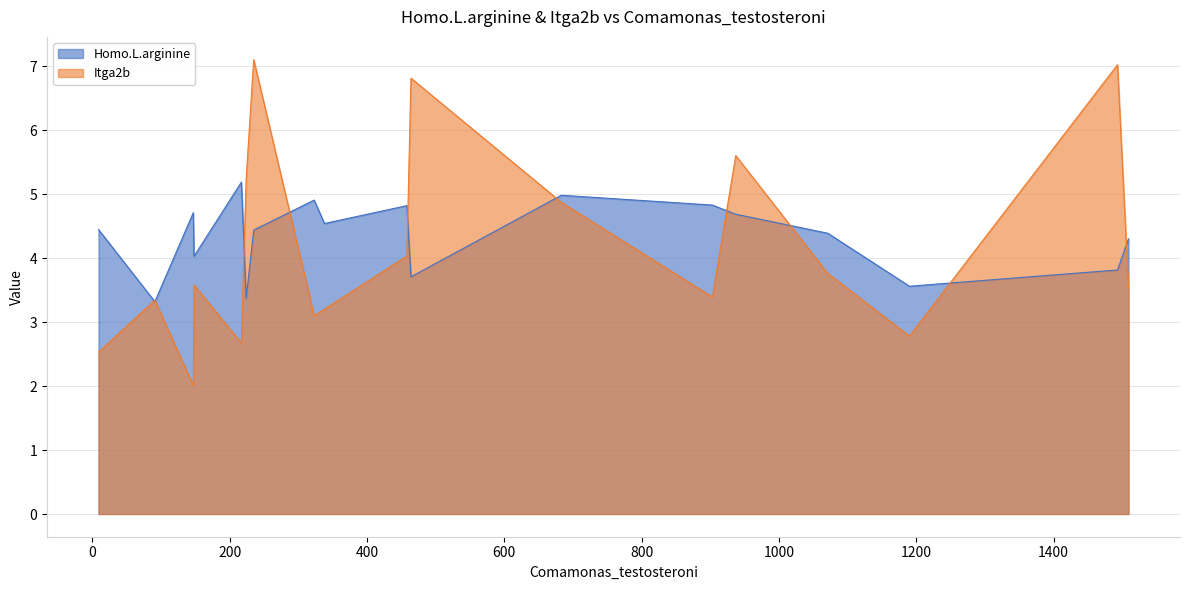

What is the greatest value displayed?

7.1